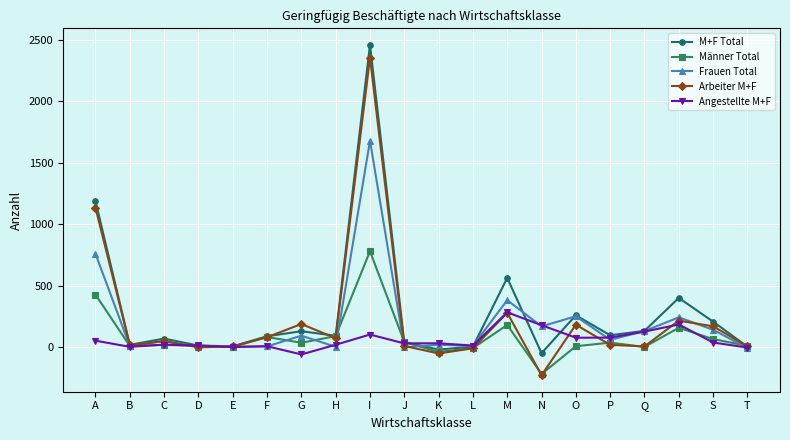

At which category is the sum across all series the highest?

I